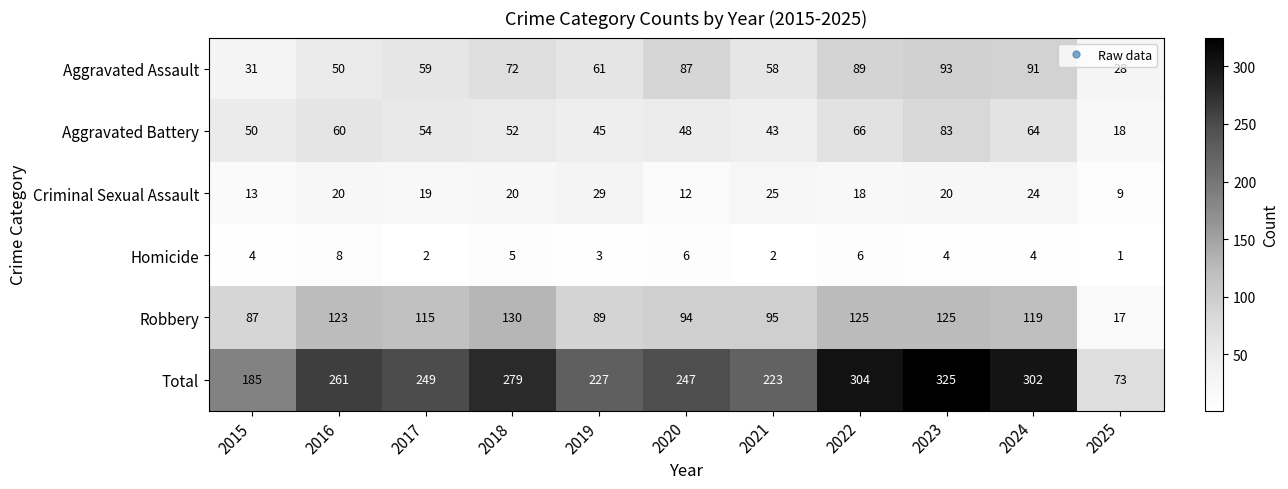

Count the number of categories in the chart.

11